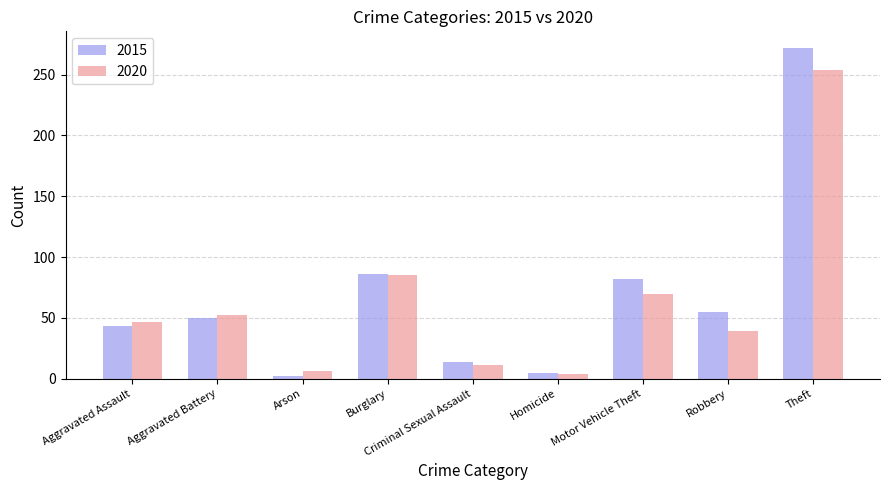

What is the difference between the 2015 values at Burglary and Aggravated Assault?

43